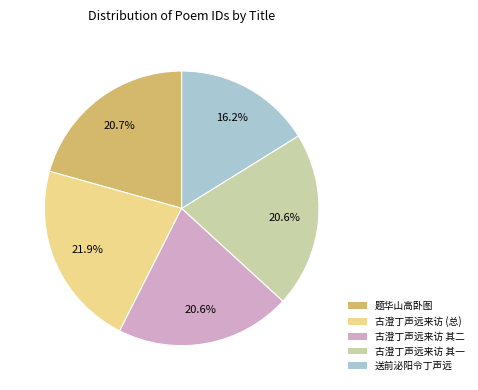

Which slice is the smallest?

送前泌阳令丁声远